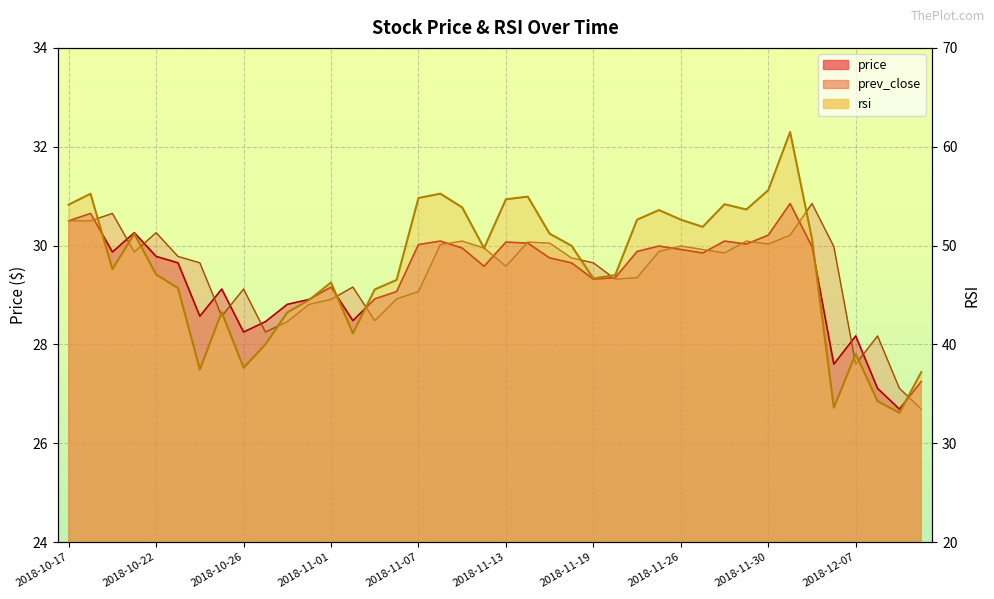

What are all the series names shown in the legend?

price, prev_close, rsi